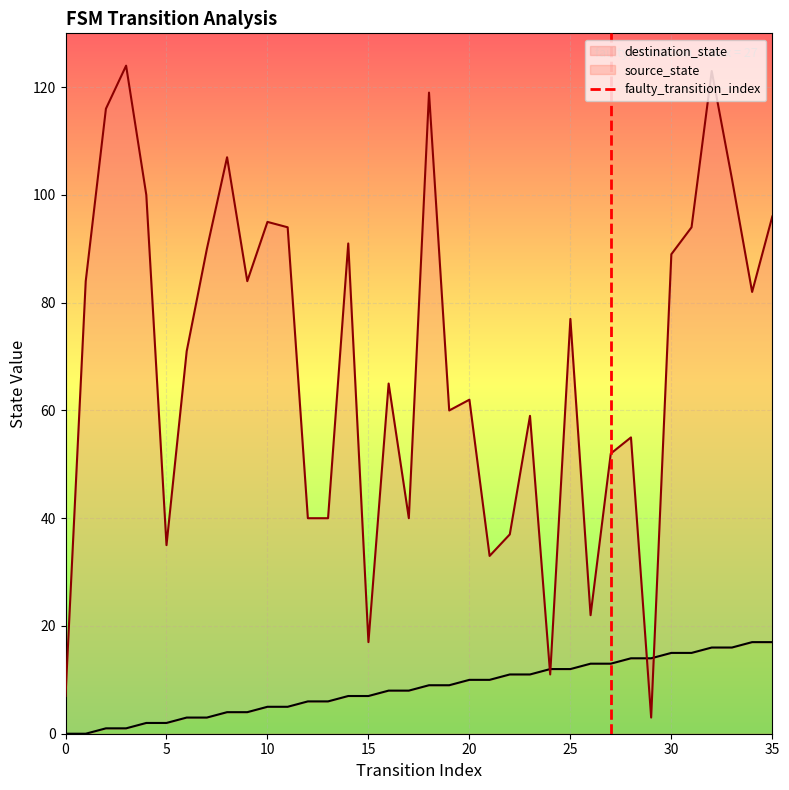

Is it true that the value at 0 is 0?

True